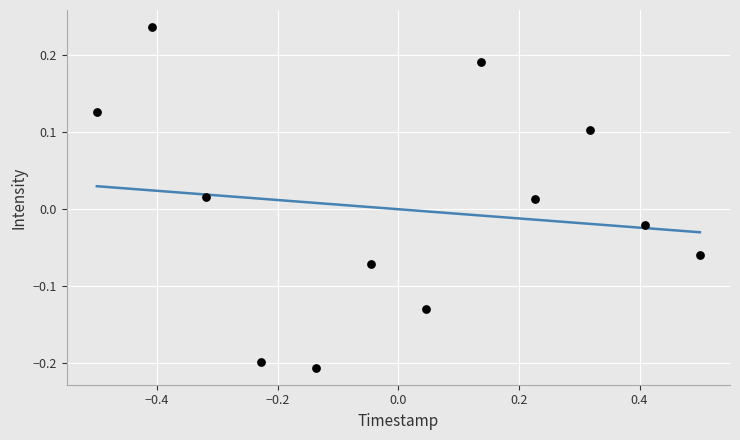

What is the range of Y values (max minus min)?

0.4